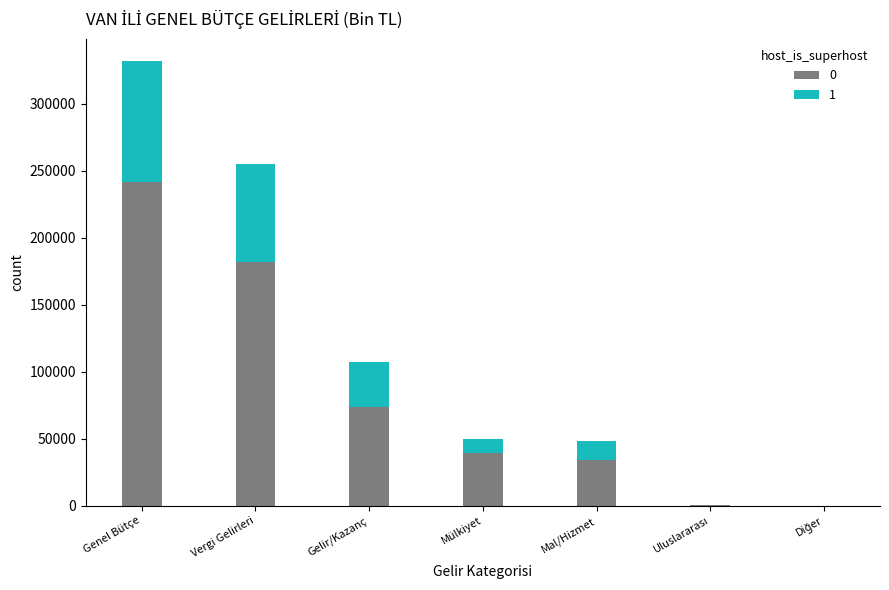

At which category is the sum across all series the highest?

Genel Bütçe